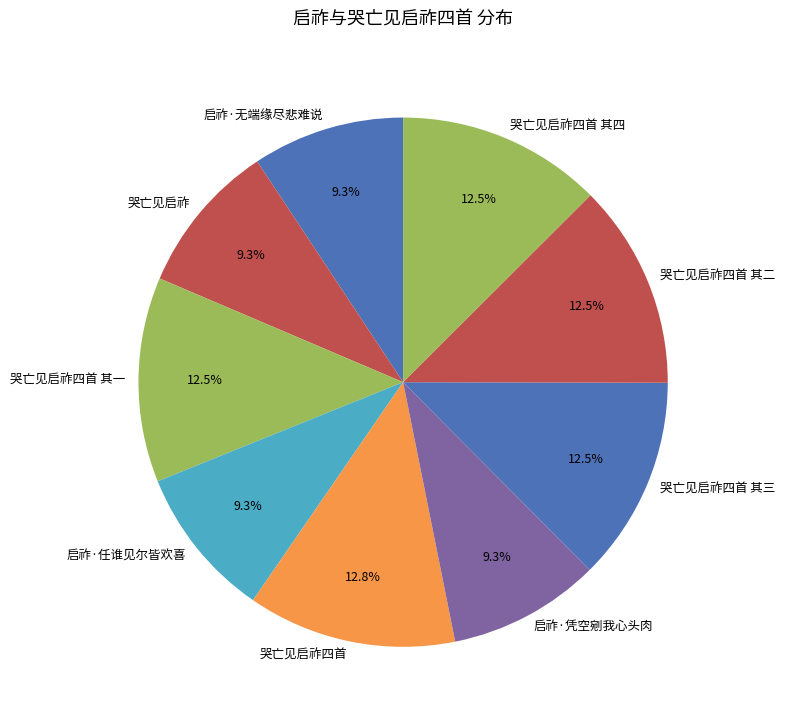

What percentage is the 哭亡见启祚 slice, to the nearest percent?

9%